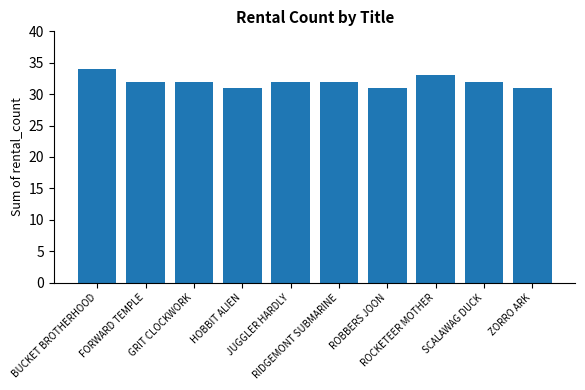

What is the greatest value displayed?

34